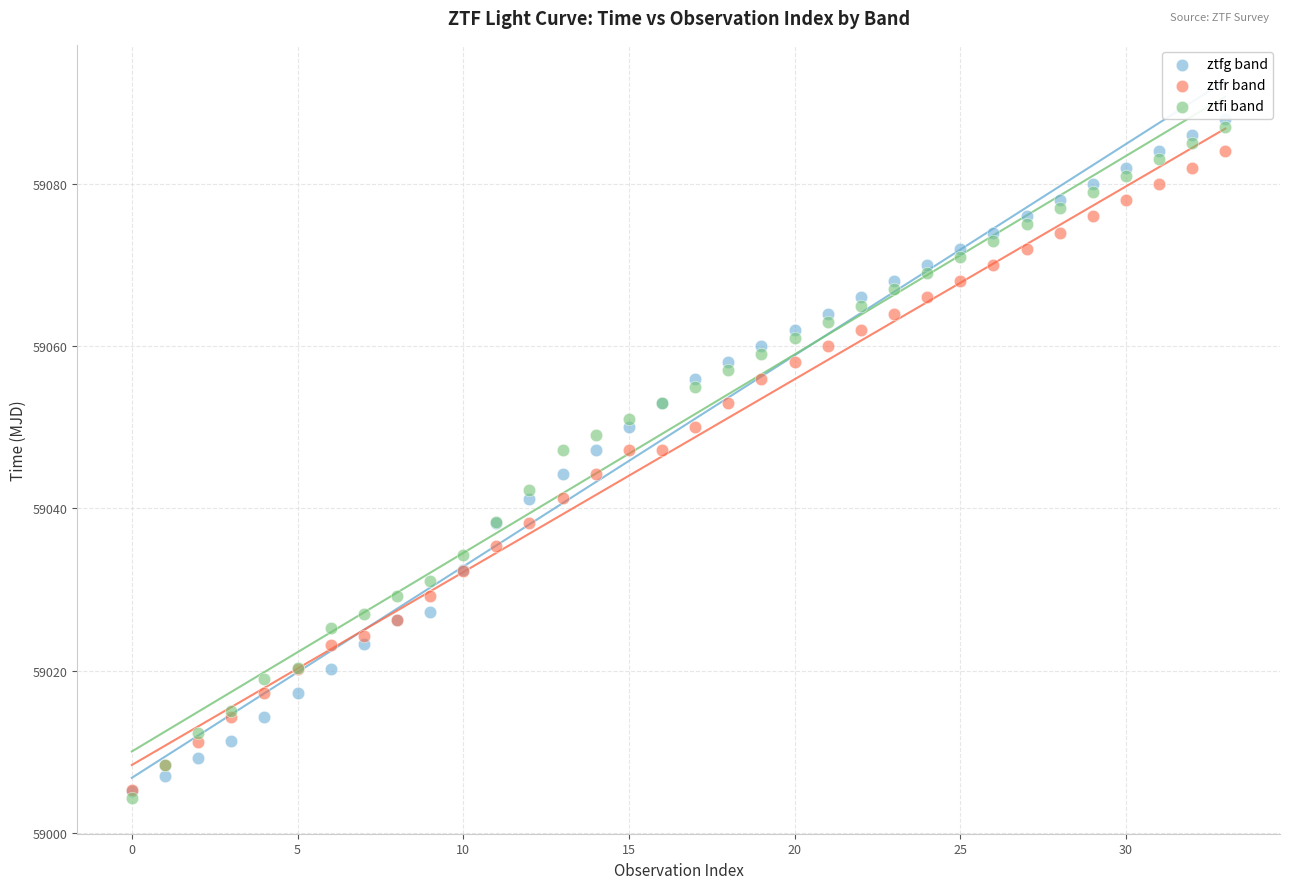

What are all the series names shown in the legend?

ztfg band, ztfr band, ztfi band